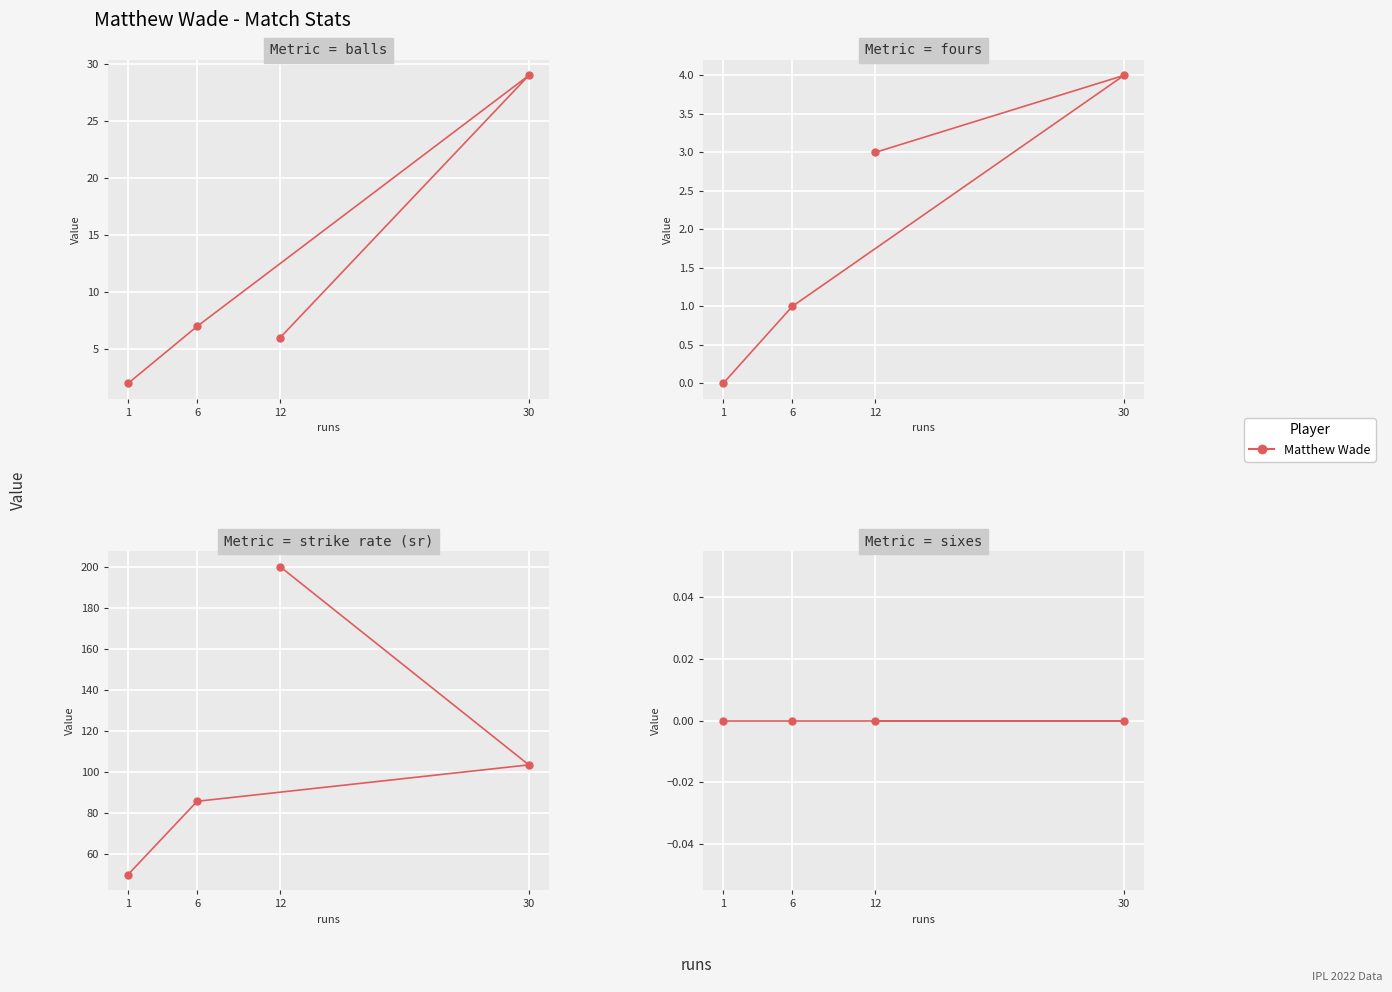

The balls series shows 2.0 at 1. True or false?

True